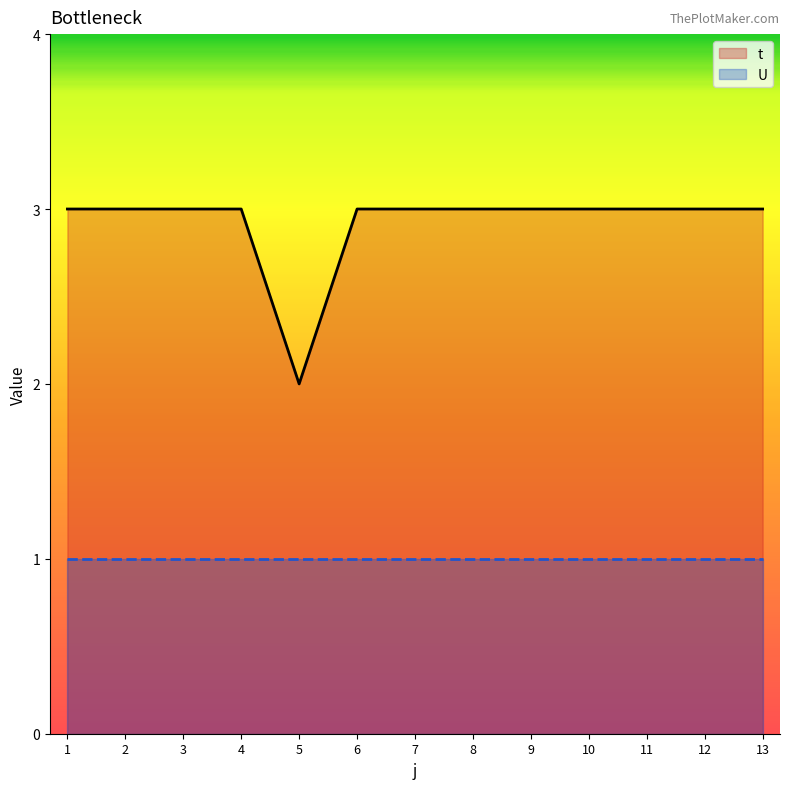

What is the value of the t point at the 12th from the left?

3